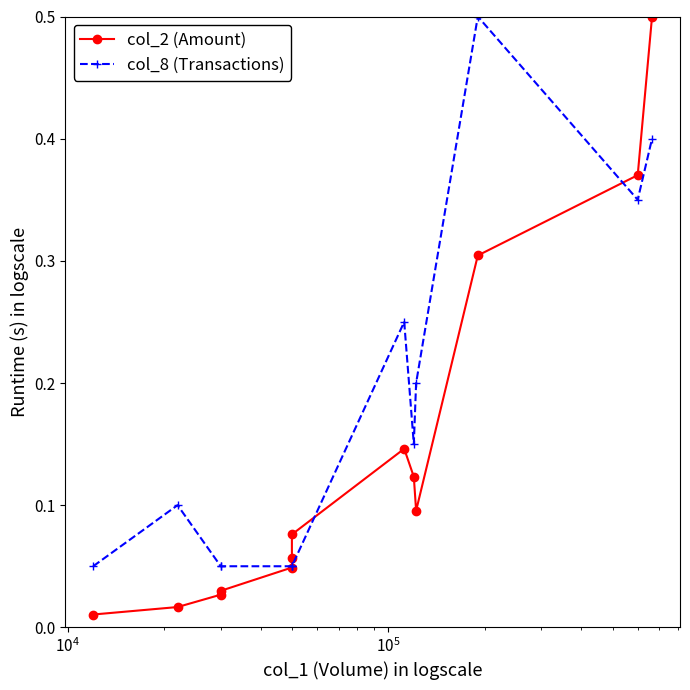

True or false: col_8 (Transactions) and col_2 (Amount) intersect in this chart.

True